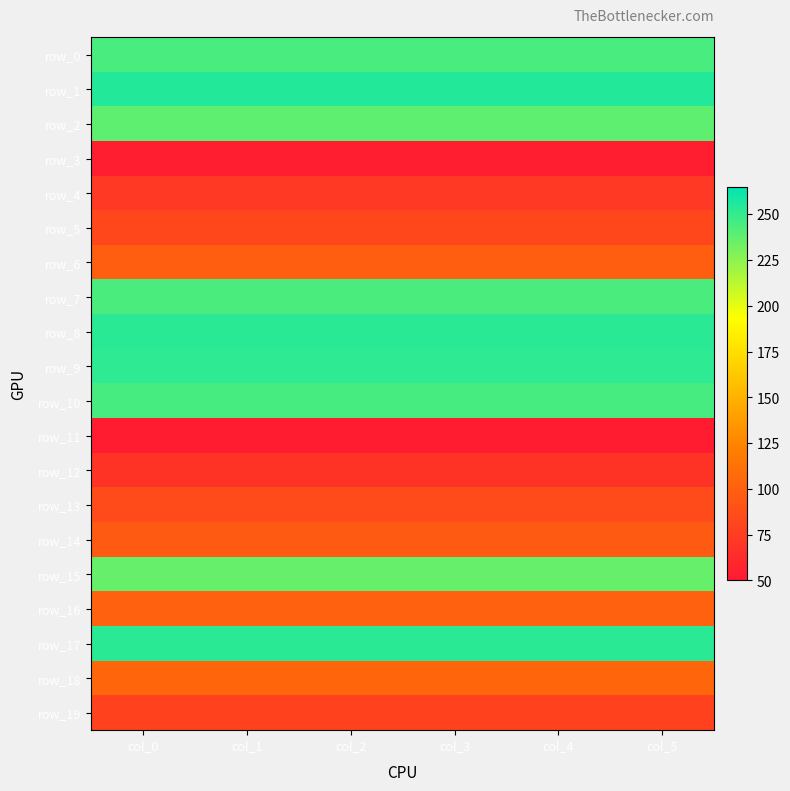

Is it true that row_19 equals 78.5 at col_4?

True